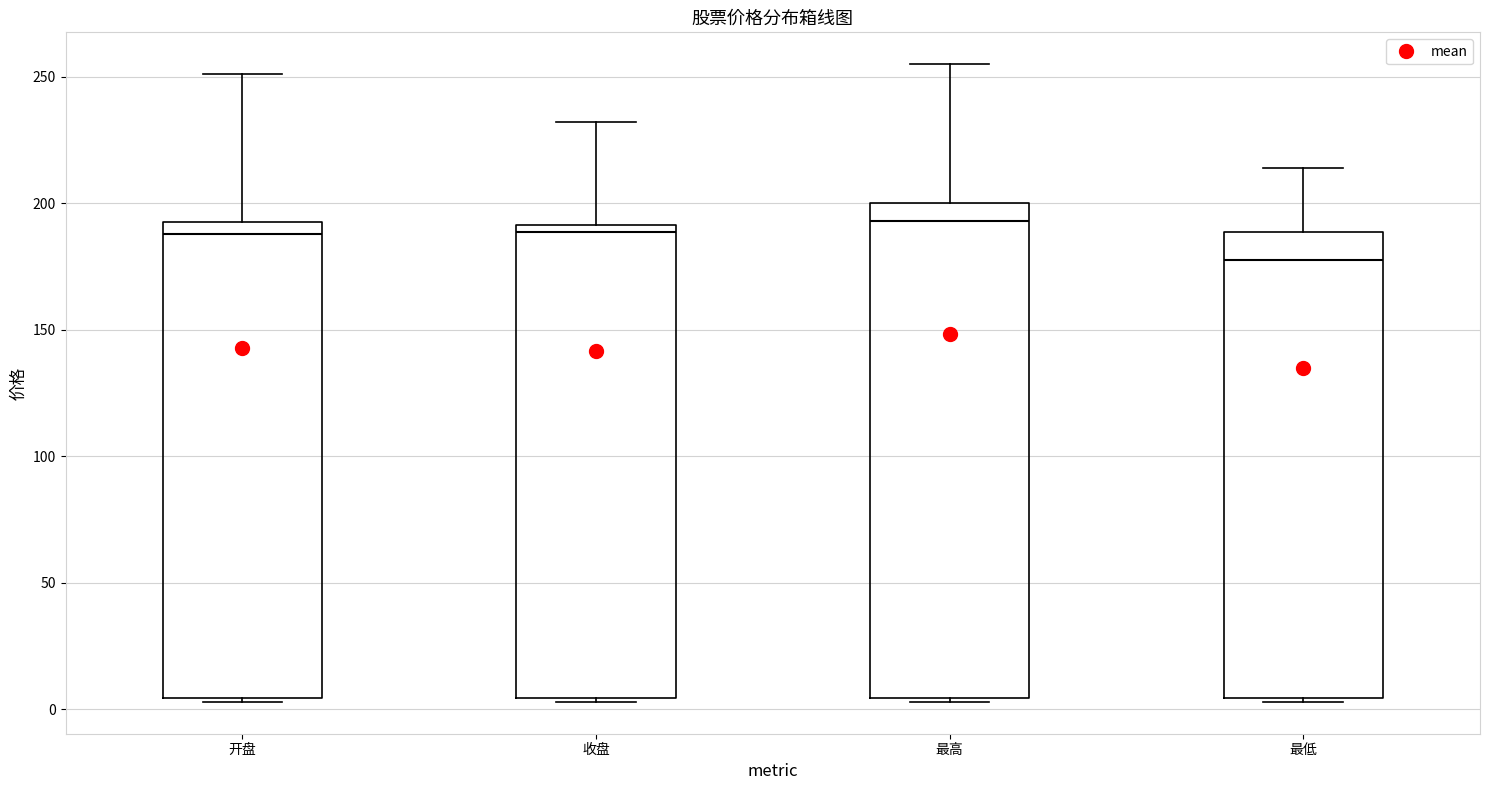

Reading left to right, transcribe this box plot: for each box, give where its median line is, the range the box spans, and where its two whiskers end, as read against the y-axis. The values are not printed on the chart, so give them approximately, as read against the axis.

开盘: median 190, box 5 to 195, whiskers 5 (just below the box's lower edge) to 250
收盘: median 190 (just below the box's upper edge), box 5 to 190, whiskers 5 (just below the box's lower edge) to 230
最高: median 195, box 5 to 200, whiskers 5 (just below the box's lower edge) to 255
最低: median 180, box 5 to 190, whiskers 5 (just below the box's lower edge) to 215